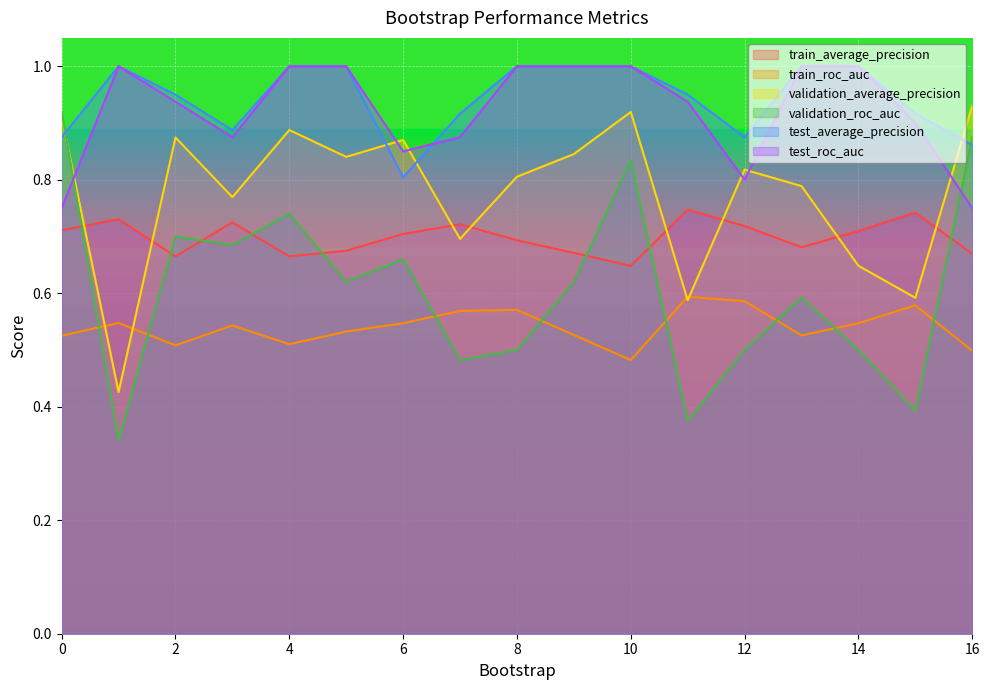

Rank the series at 13 from highest to lowest value.

test_average_precision, test_roc_auc, validation_average_precision, train_average_precision, validation_roc_auc, train_roc_auc